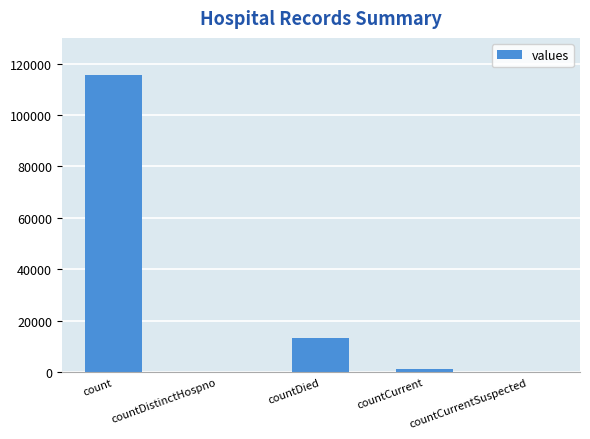

What is the change in value from count to countCurrent?

-113996